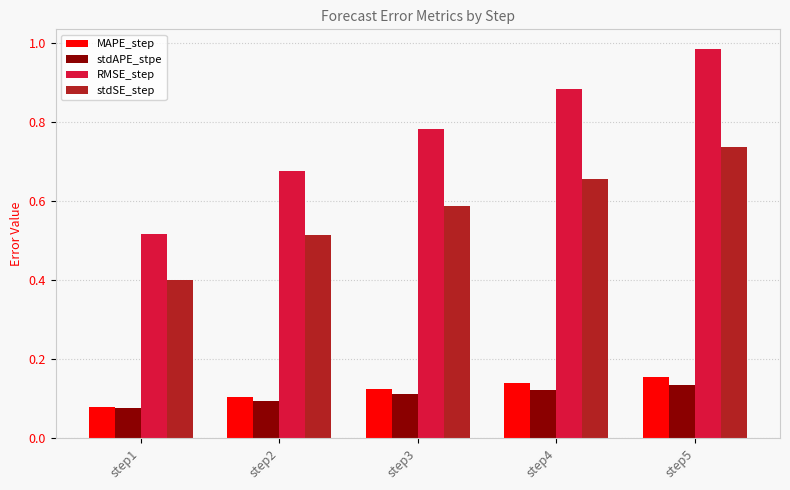

What is the difference between the highest and lowest values at step1?

0.4